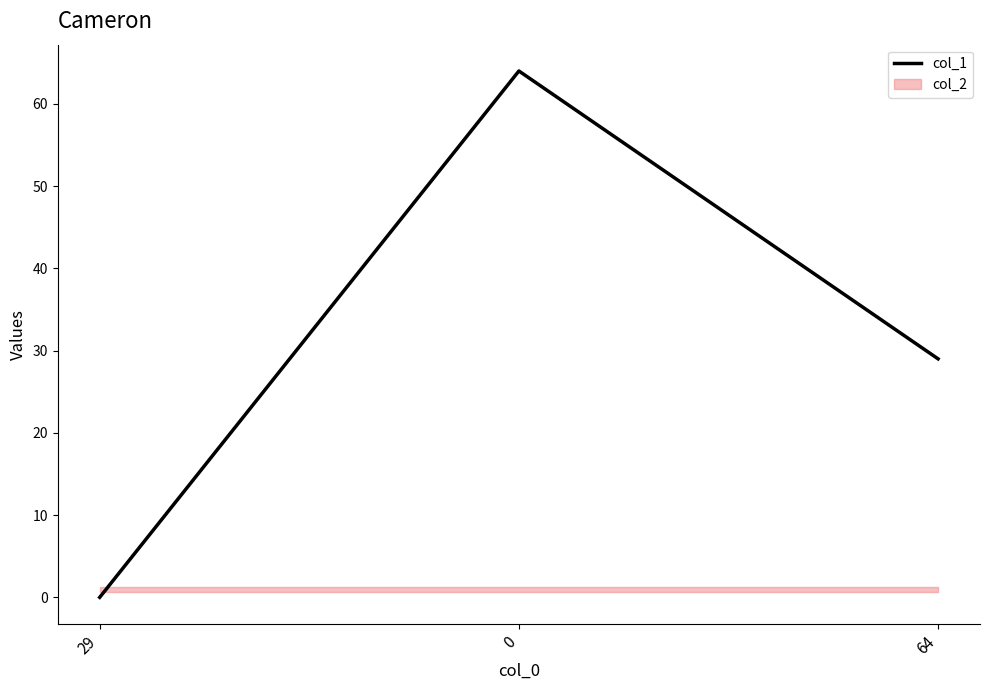

Count the values in the range 0 to 64.

3